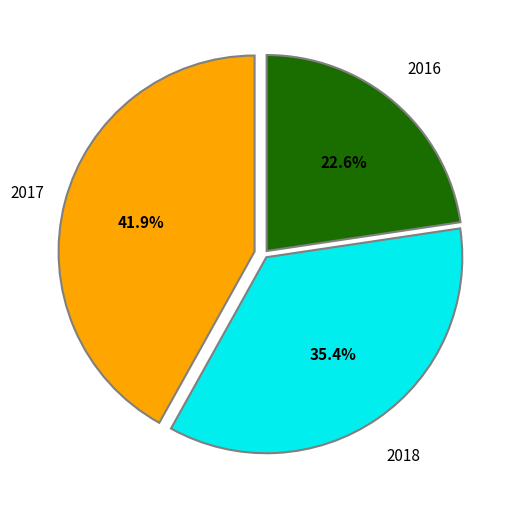

To the nearest percent, what is the average slice percentage?

33%